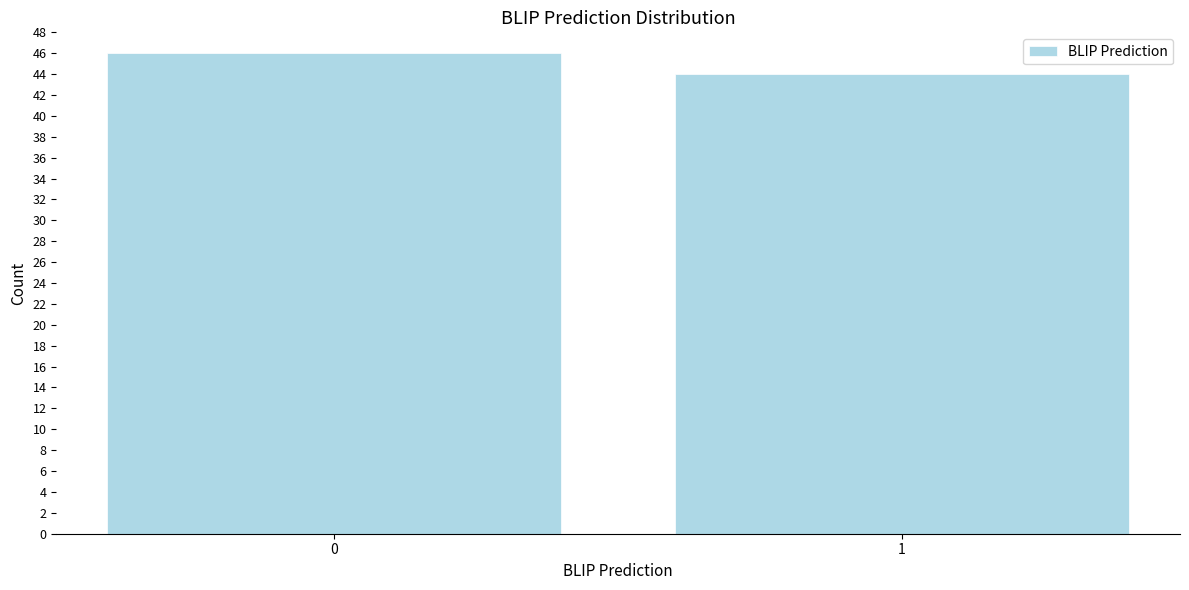

Reading left to right, what are all the values shown in this chart?

0=46	1=44